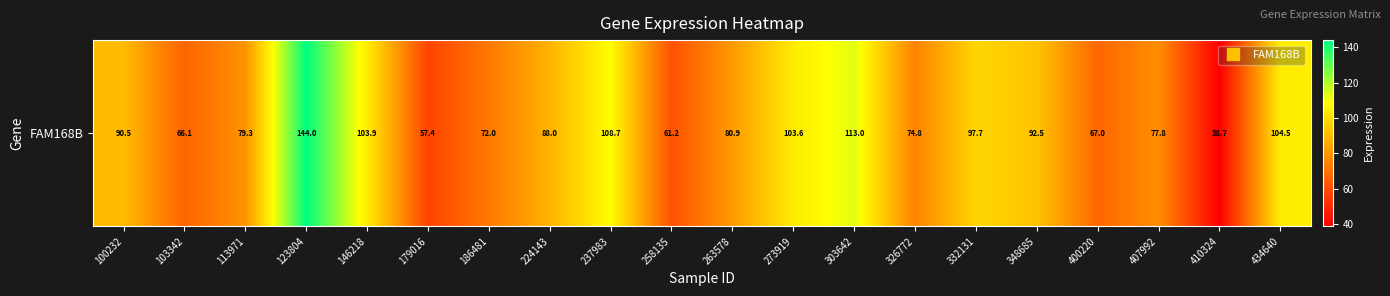

Is it true that the value at 123804 is 58.8?

False